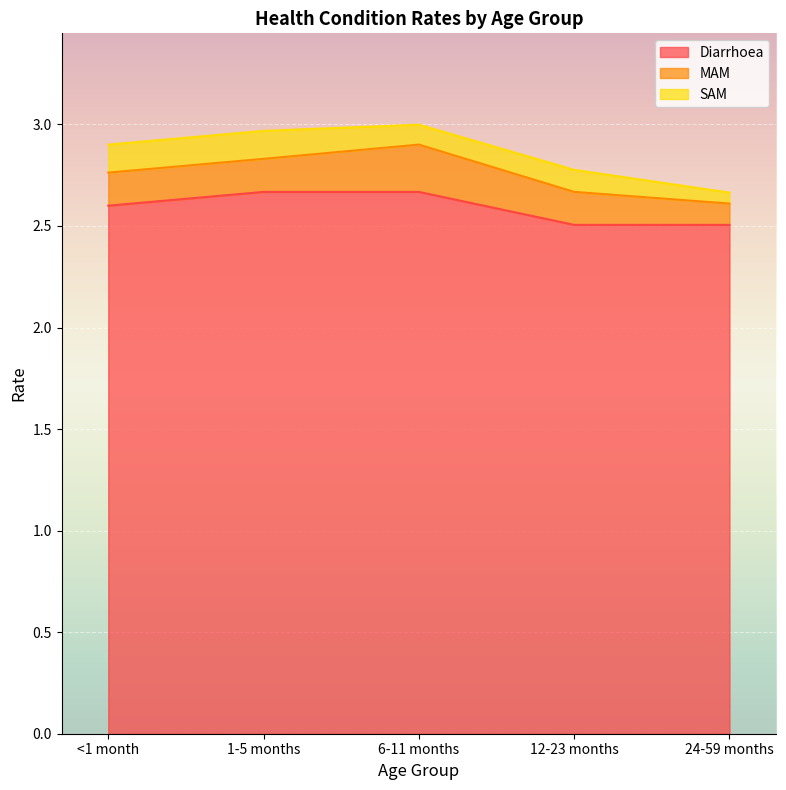

Reading left to right, list all the values displayed in this chart.

Diarrhoea: <1 month=2.6	1-5 months=2.7	6-11 months=2.7	12-23 months=2.5	24-59 months=2.5
MAM: <1 month=0.2	1-5 months=0.2	6-11 months=0.2	12-23 months=0.2	24-59 months=0.1
SAM: <1 month=0.1	1-5 months=0.1	6-11 months=0.1	12-23 months=0.1	24-59 months=0.1